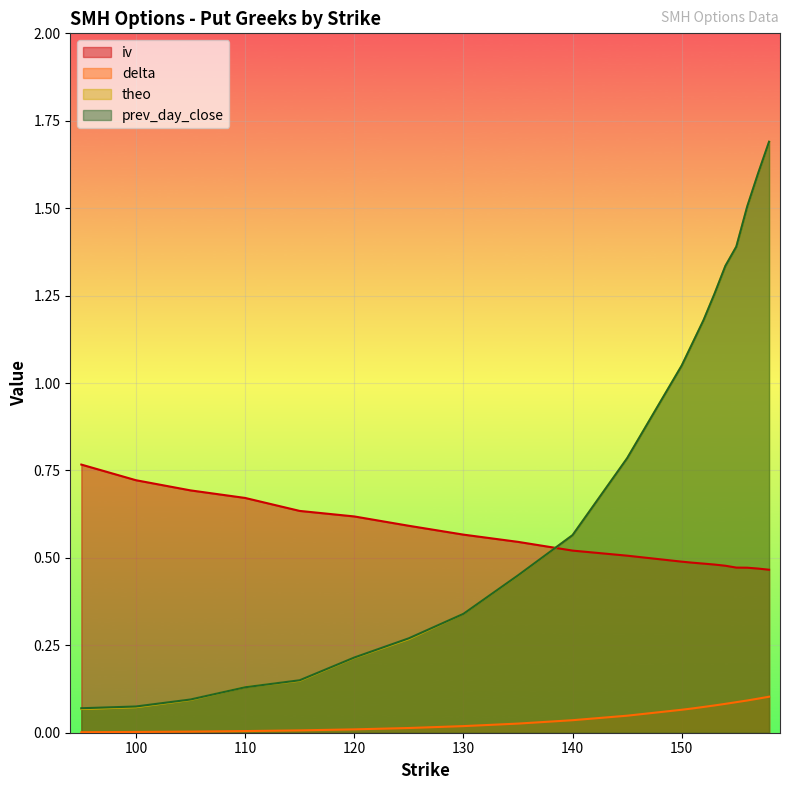

Is it true that iv equals 0.7 at 105?

True